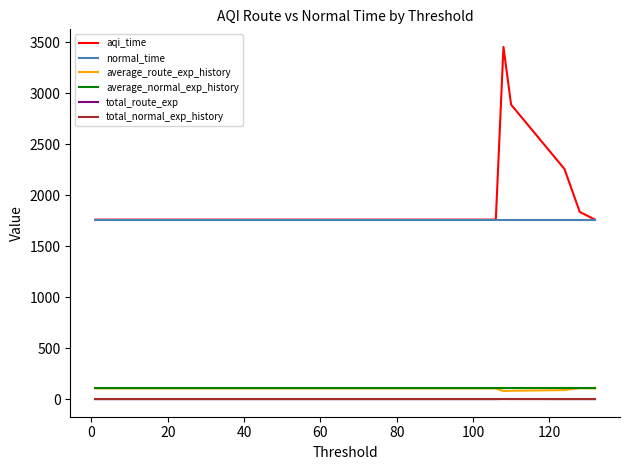

Count the number of categories in the chart.

13